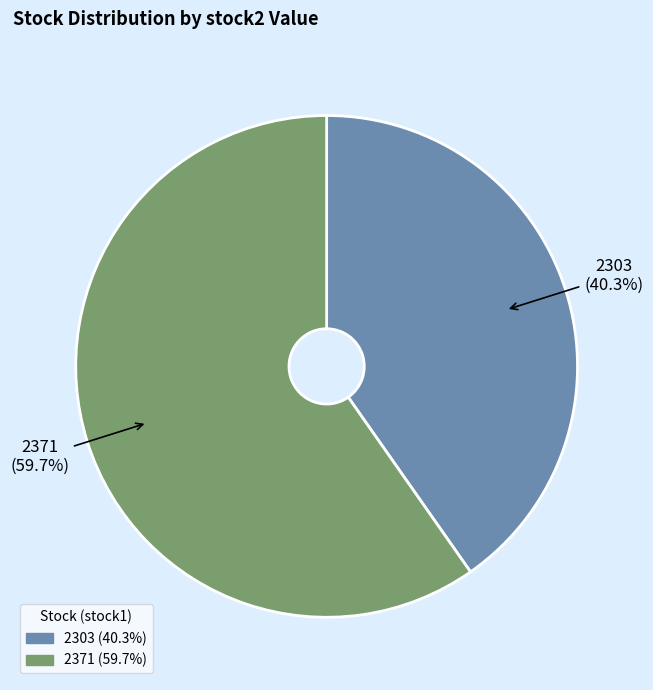

What portion of the pie excludes 2303?

59.7%